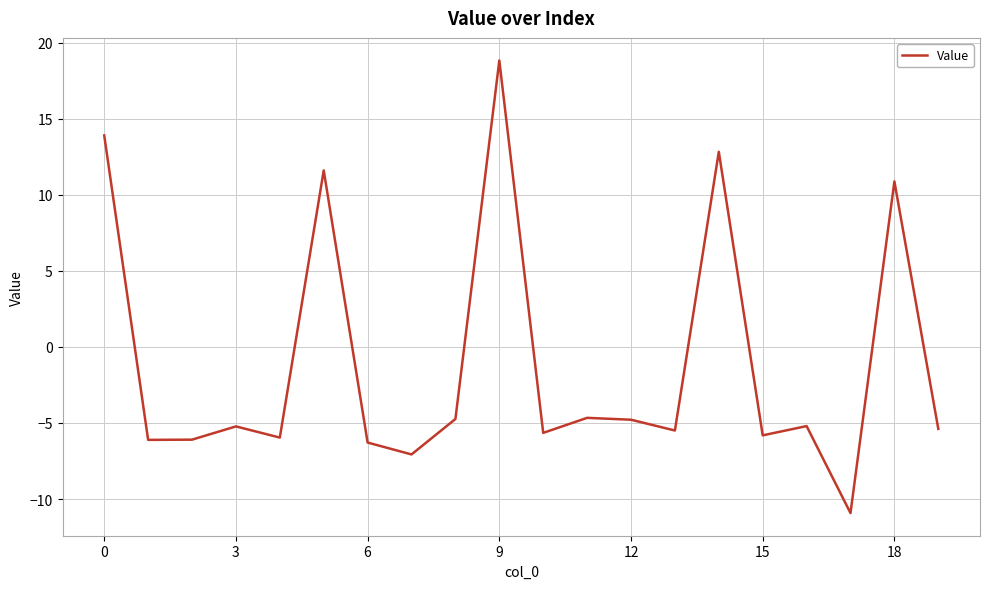

Does the chart display data point markers on the line(s)?

No